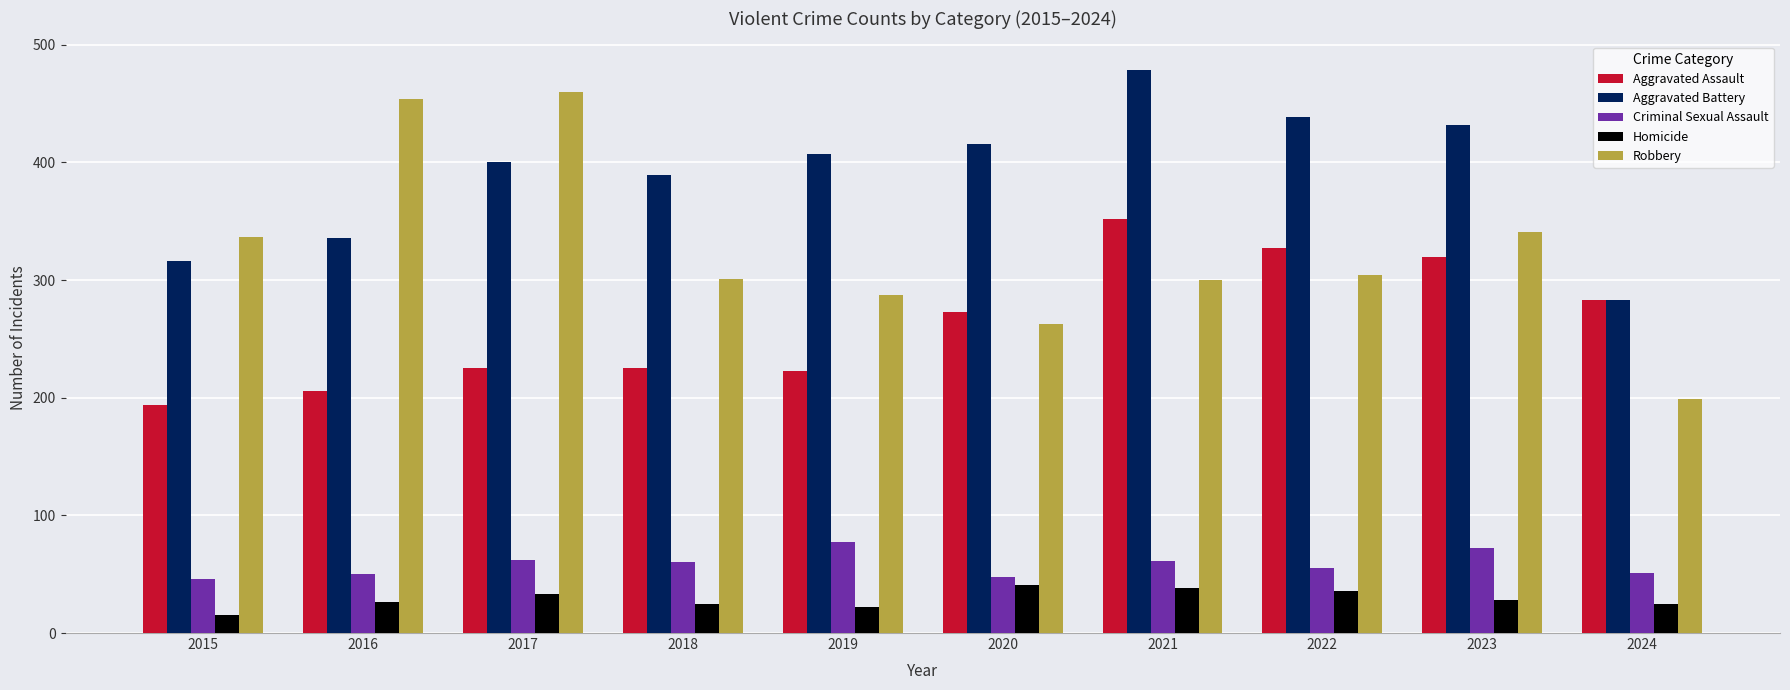

At how many categories does at least one series exceed 15?

10